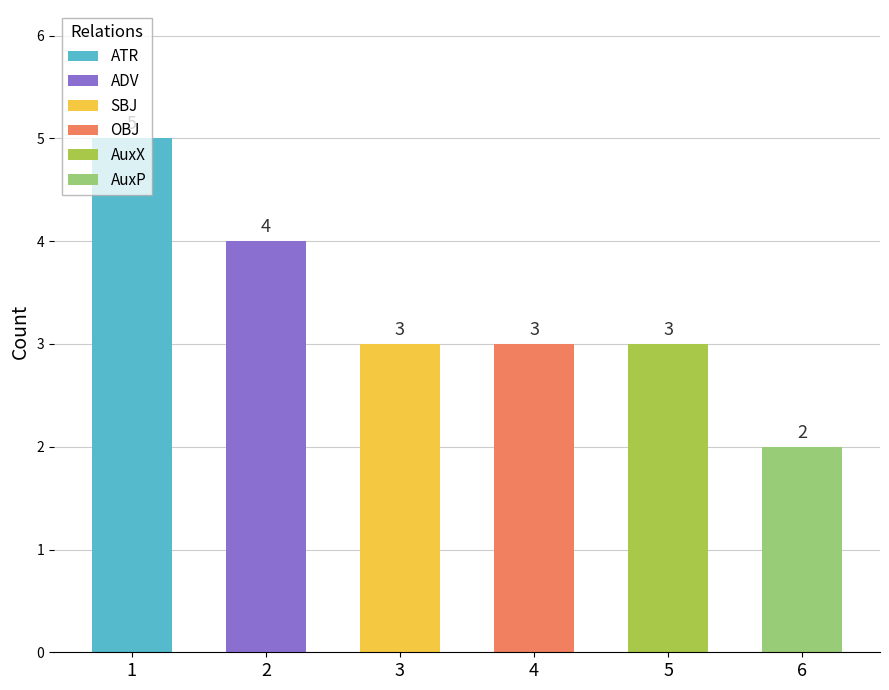

What is the value of the 5th bar from the left?

3